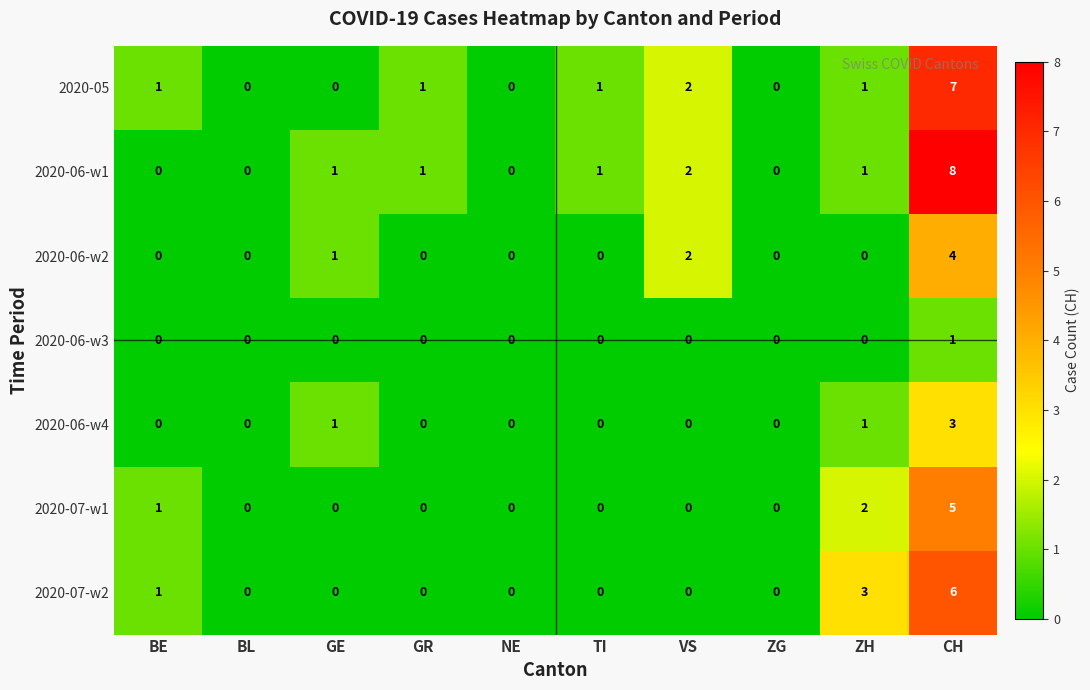

How many distinct data groups are displayed?

7